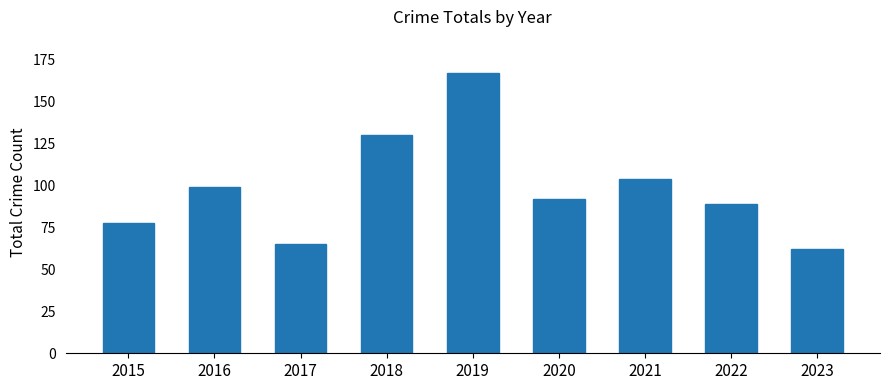

Which label corresponds to the smallest value in the chart?

2023